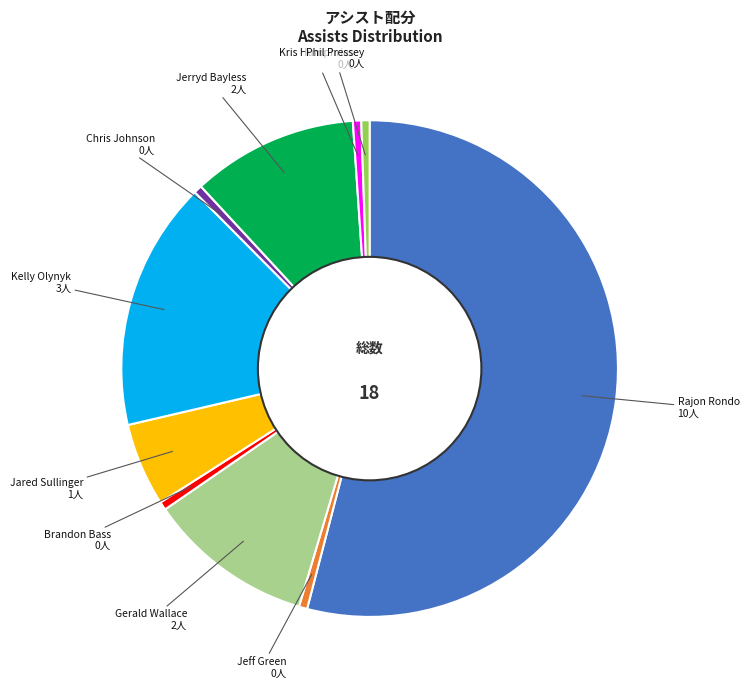

Is there any slice that represents more than half of the pie?

Yes